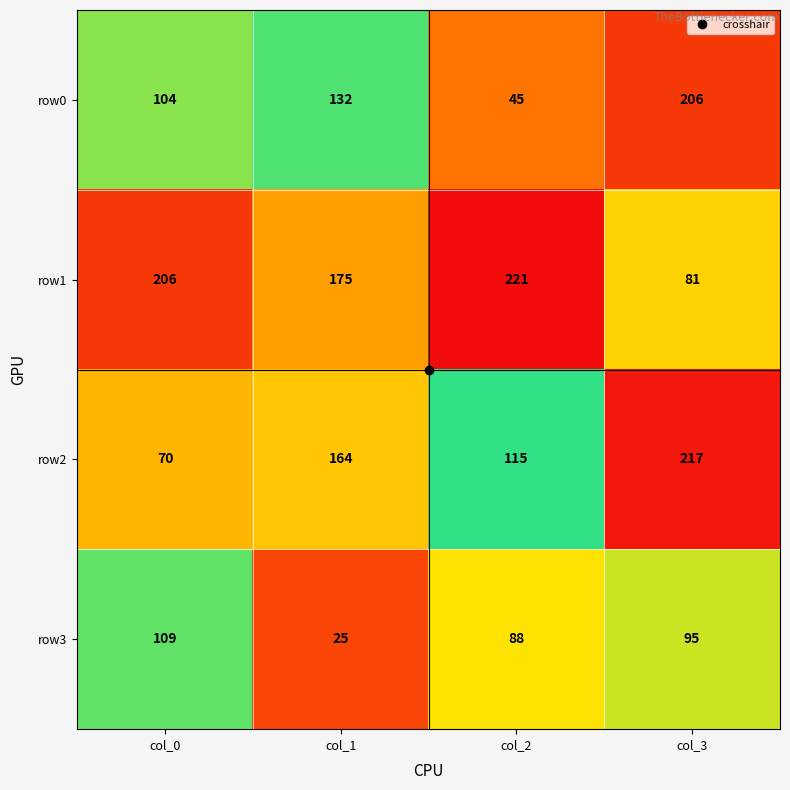

What is the total value across all series at col_2?

469